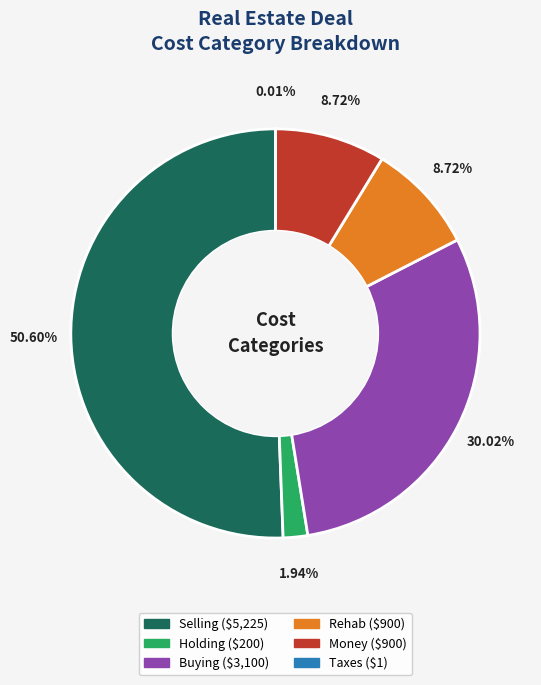

True or false: Holding accounts for 2% of the total.

True